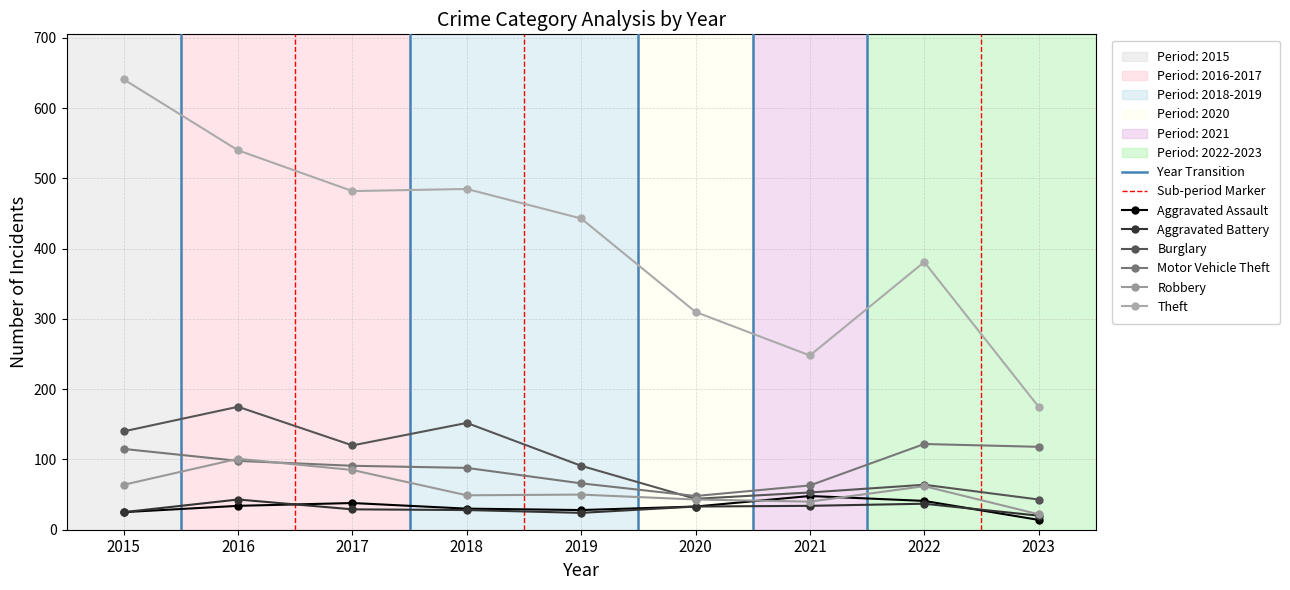

Which series has the largest range (max minus min)?

Theft